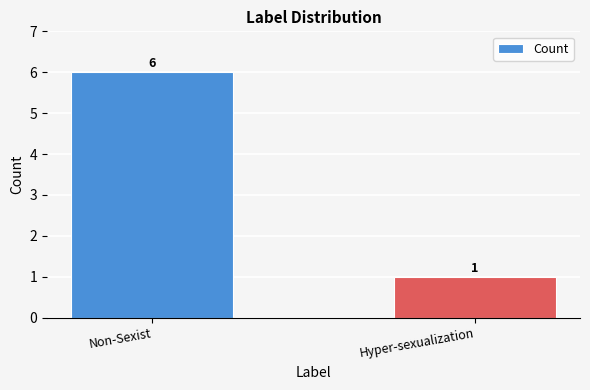

What is the sum of all values?

7